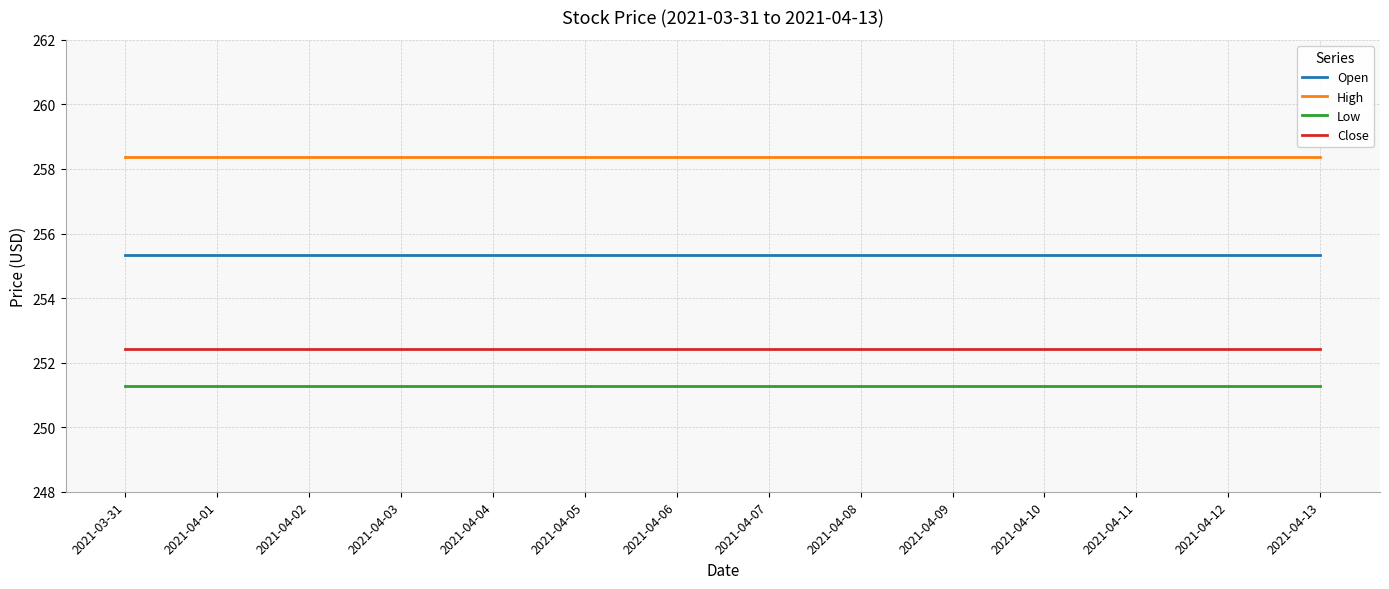

True or false: Close and Low intersect in this chart.

False